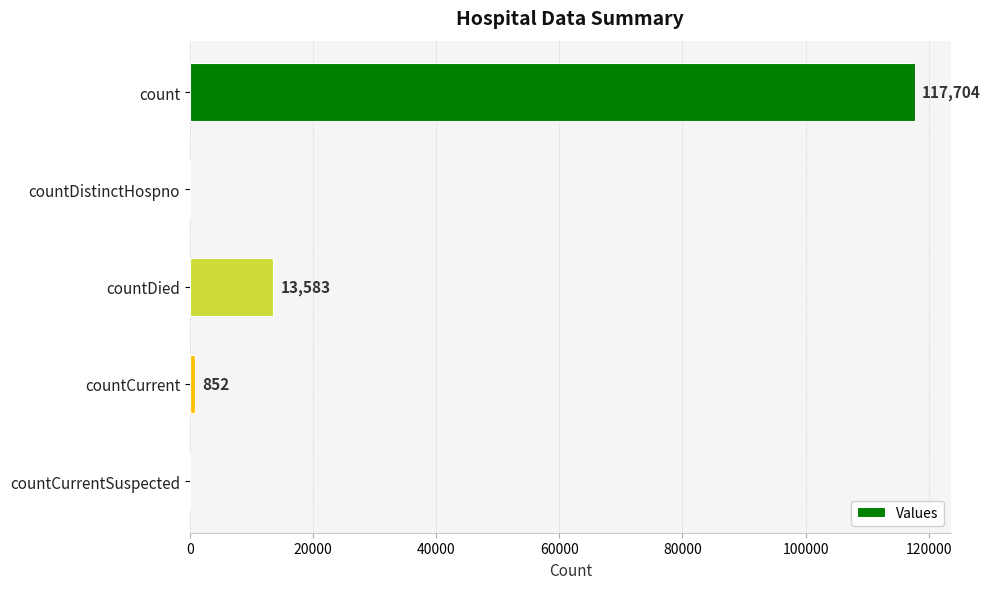

What is the average value?

26428